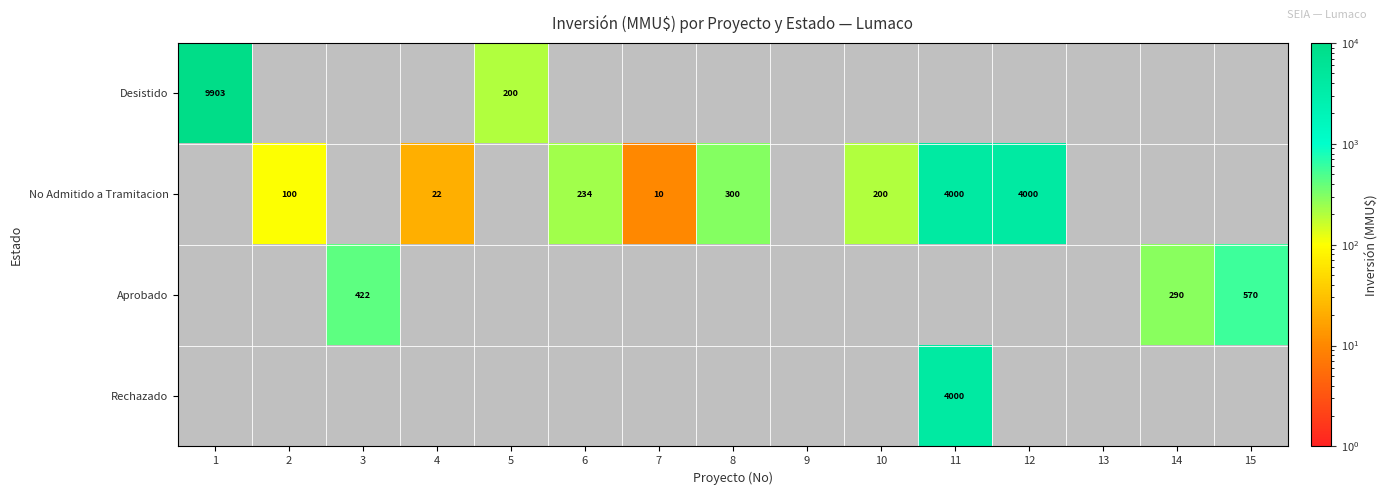

What is the sum of the No Admitido a Tramitacion values at 12 and 10?

4200